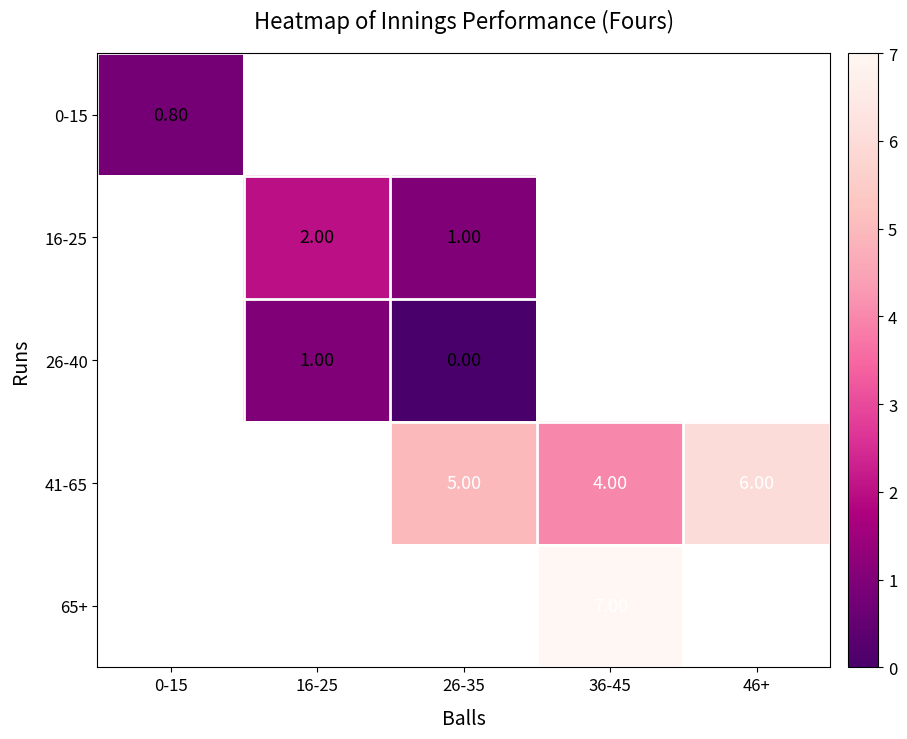

The value of 41-65 at 36-45 is 2.4. True or false?

False